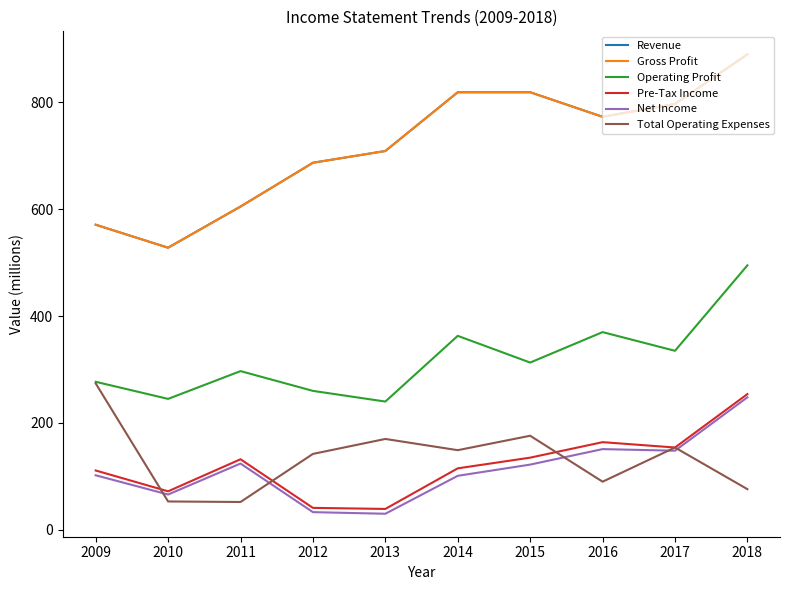

Does the chart have visible grid lines?

No